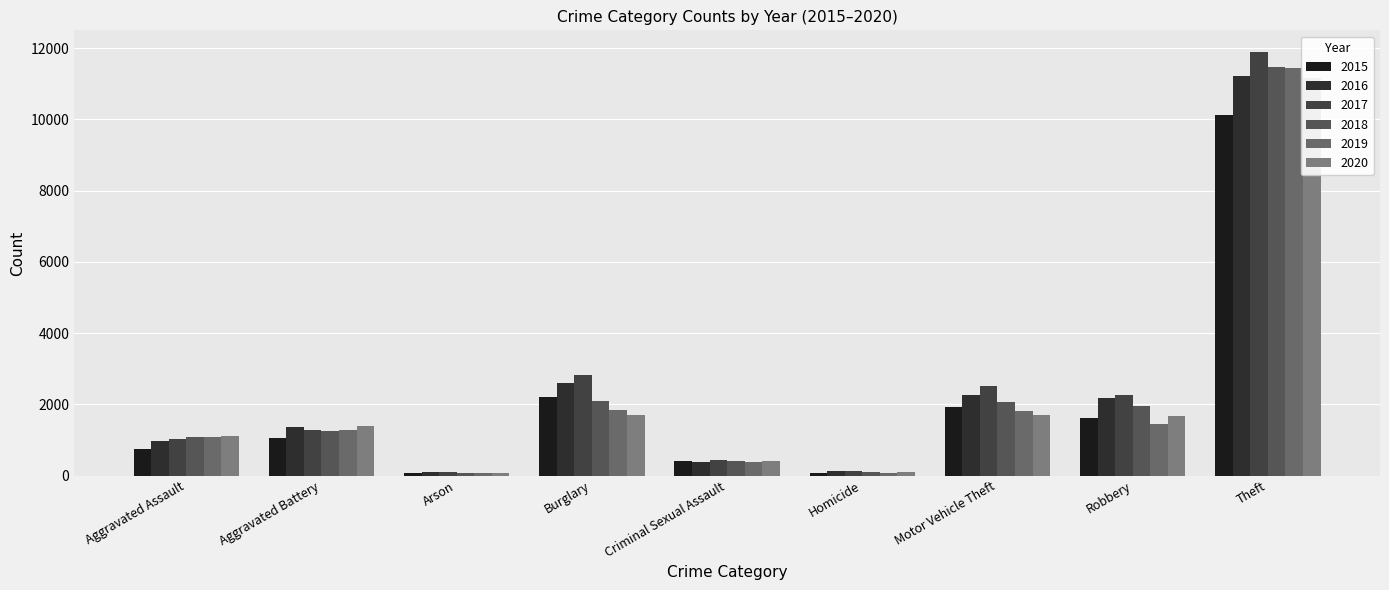

Are the bars grouped side by side (vs. stacked)?

Yes